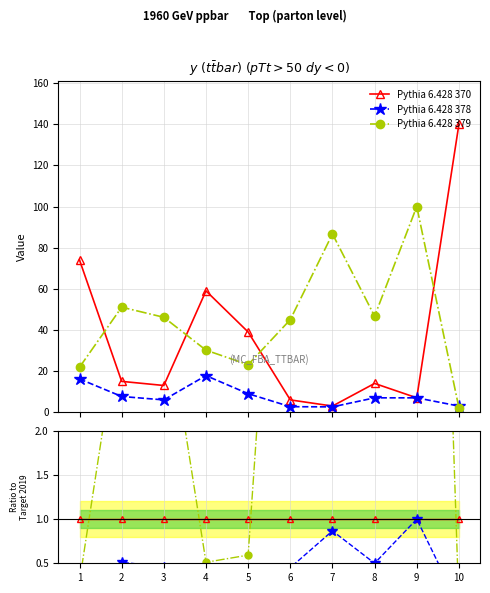

Which label corresponds to the largest value in the chart?

10